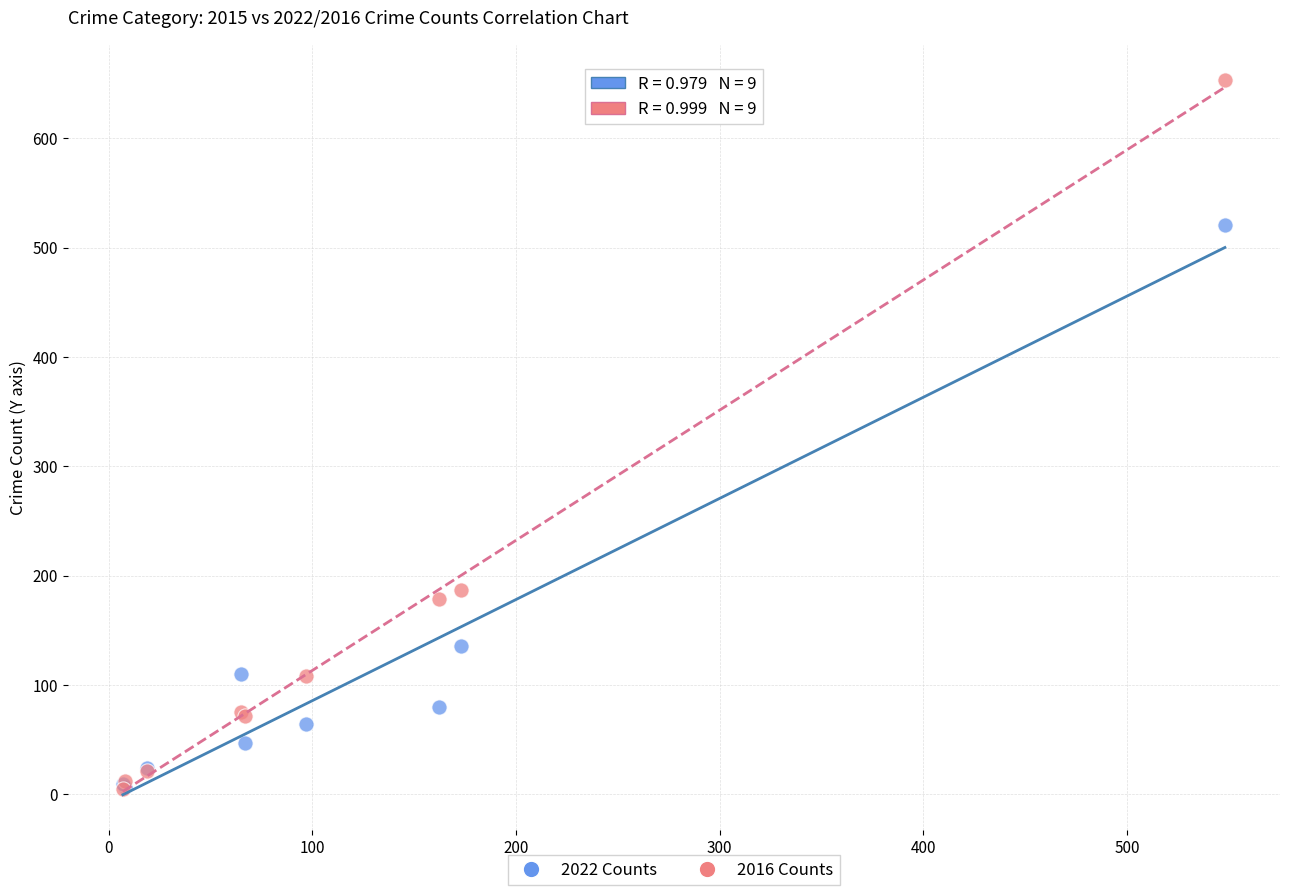

Across all series, what Y value is closest to 329?

187